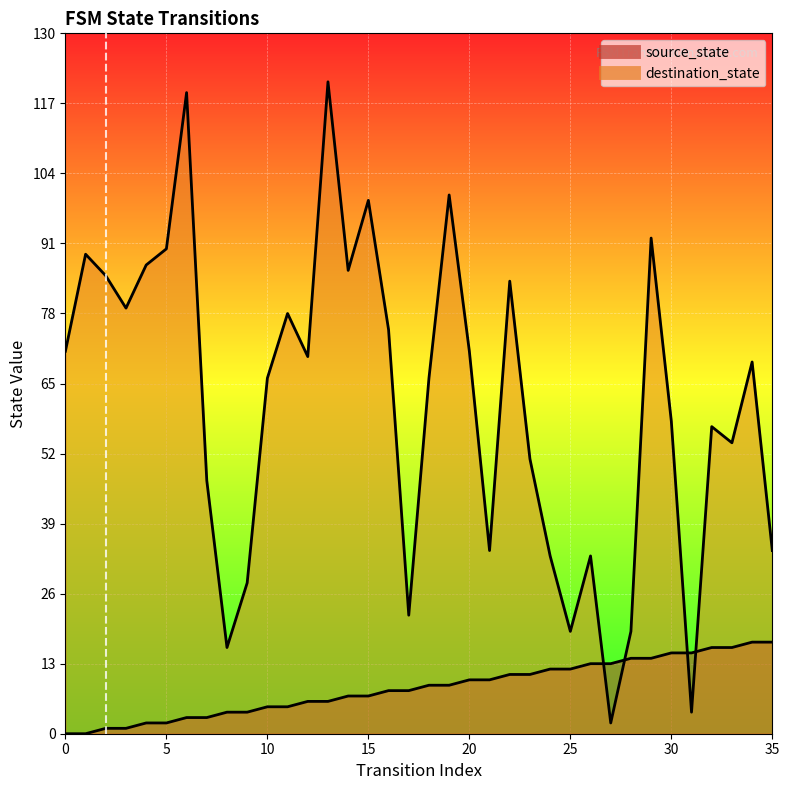

Which label corresponds to the largest value in the chart?

13